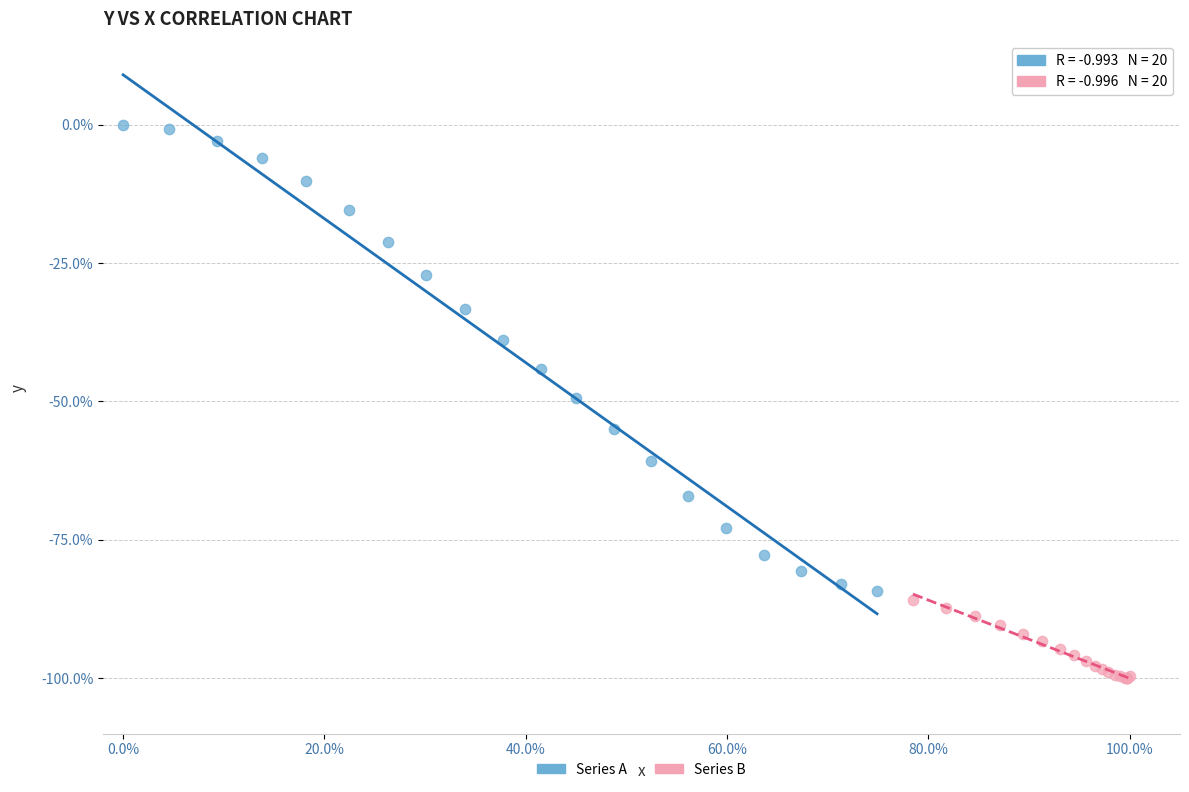

Which series contains the highest Y value?

Series A